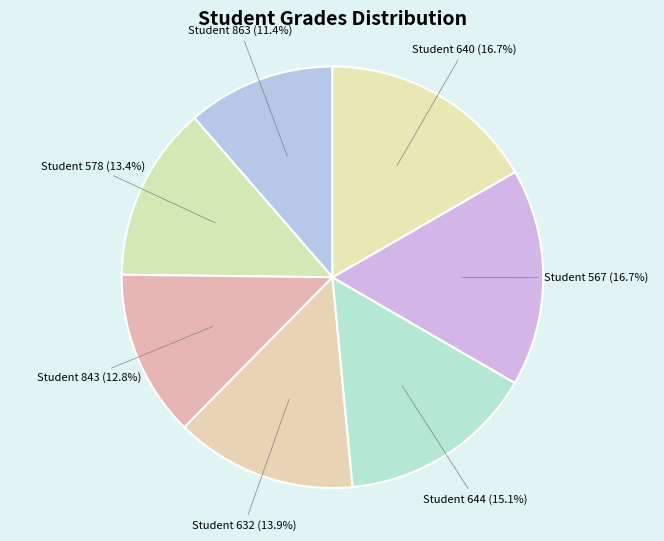

To the nearest percent, what is the difference between the largest and smallest slice percentages?

5%